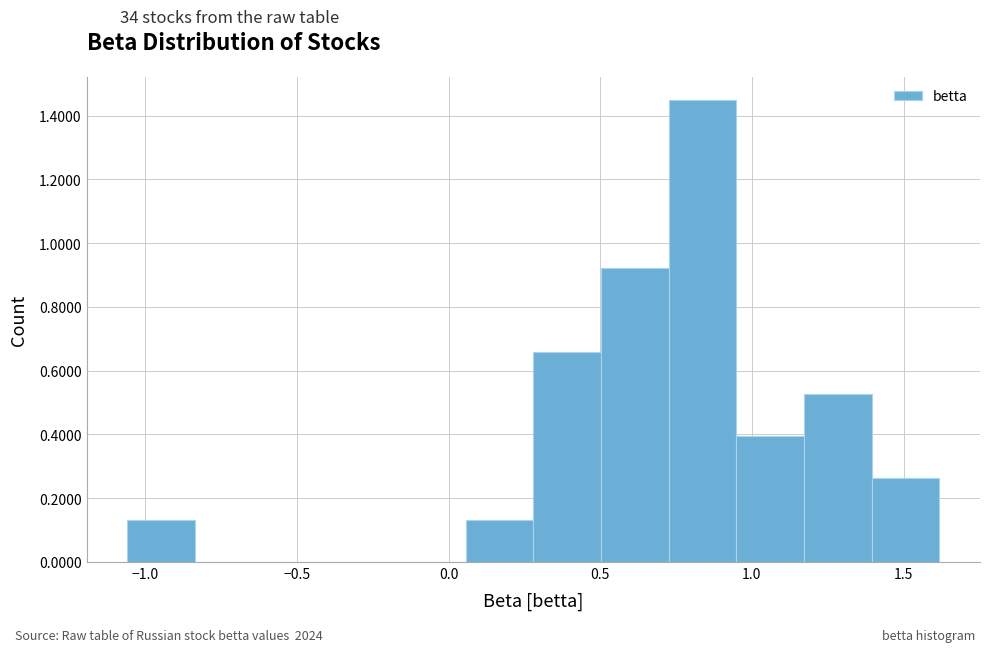

Reading left to right, list every bar in this chart as the range it spans on the x-axis followed by its height. Neither the bar edges nor the heights are printed on the chart, so give them approximately, as read against the axes.

-1.05 to -0.85: 0.14
-0.85 to -0.60: 0
-0.60 to -0.40: 0
-0.40 to -0.15: 0
-0.15 to 0.05: 0
0.05 to 0.30: 0.14
0.30 to 0.50: 0.66
0.50 to 0.75: 0.92
0.75 to 0.95: 1.44
0.95 to 1.15: 0.40
1.15 to 1.40: 0.52
1.40 to 1.60: 0.26